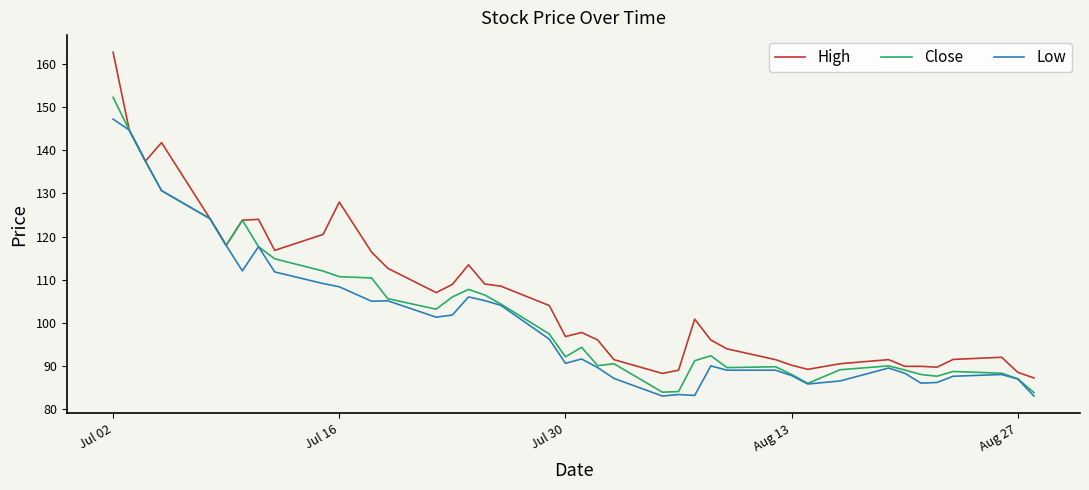

Which series has the largest total across all categories?

High